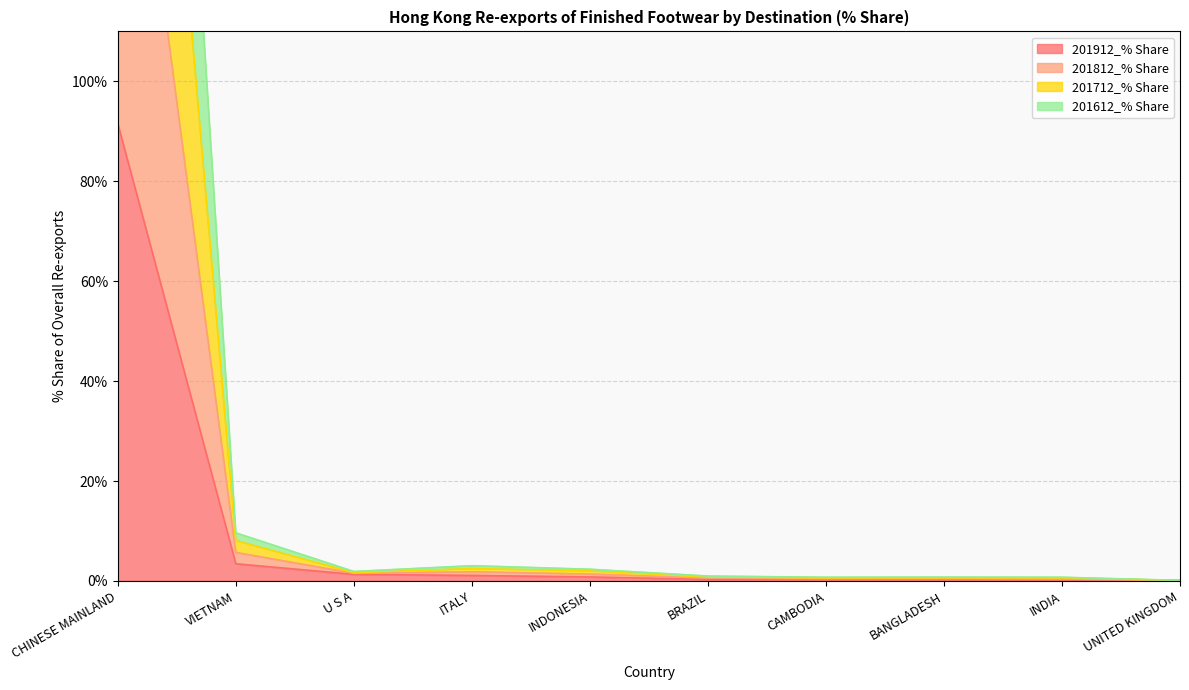

What is the sum of all 201912_% Share values?

99.3